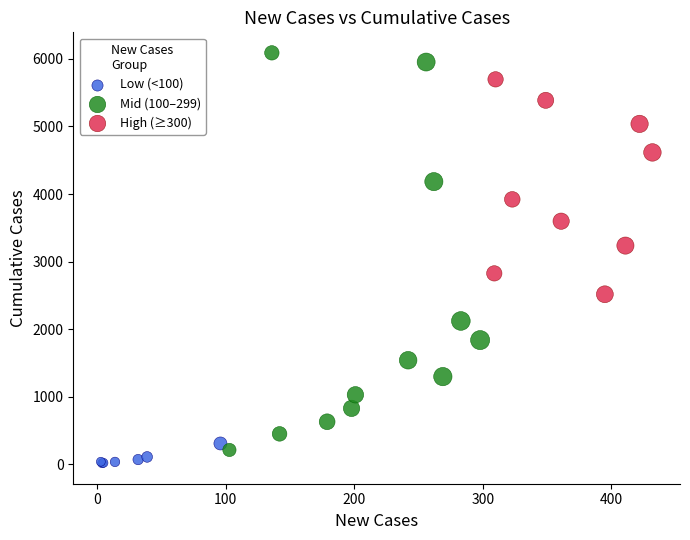

Which series has the widest spread of Y values?

Mid (100–299)